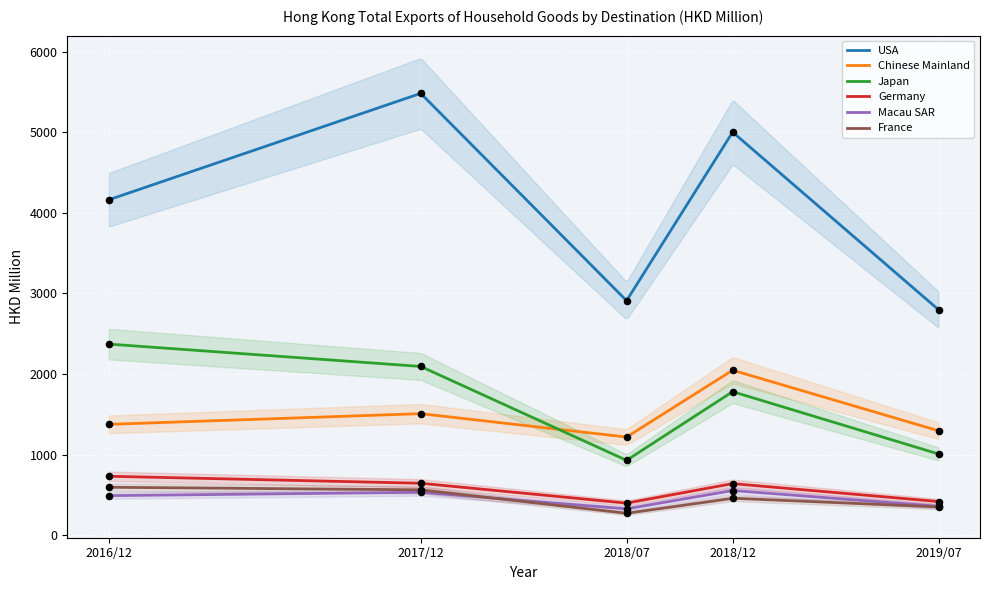

The value of USA at 2019/07 is 2798.8. True or false?

True